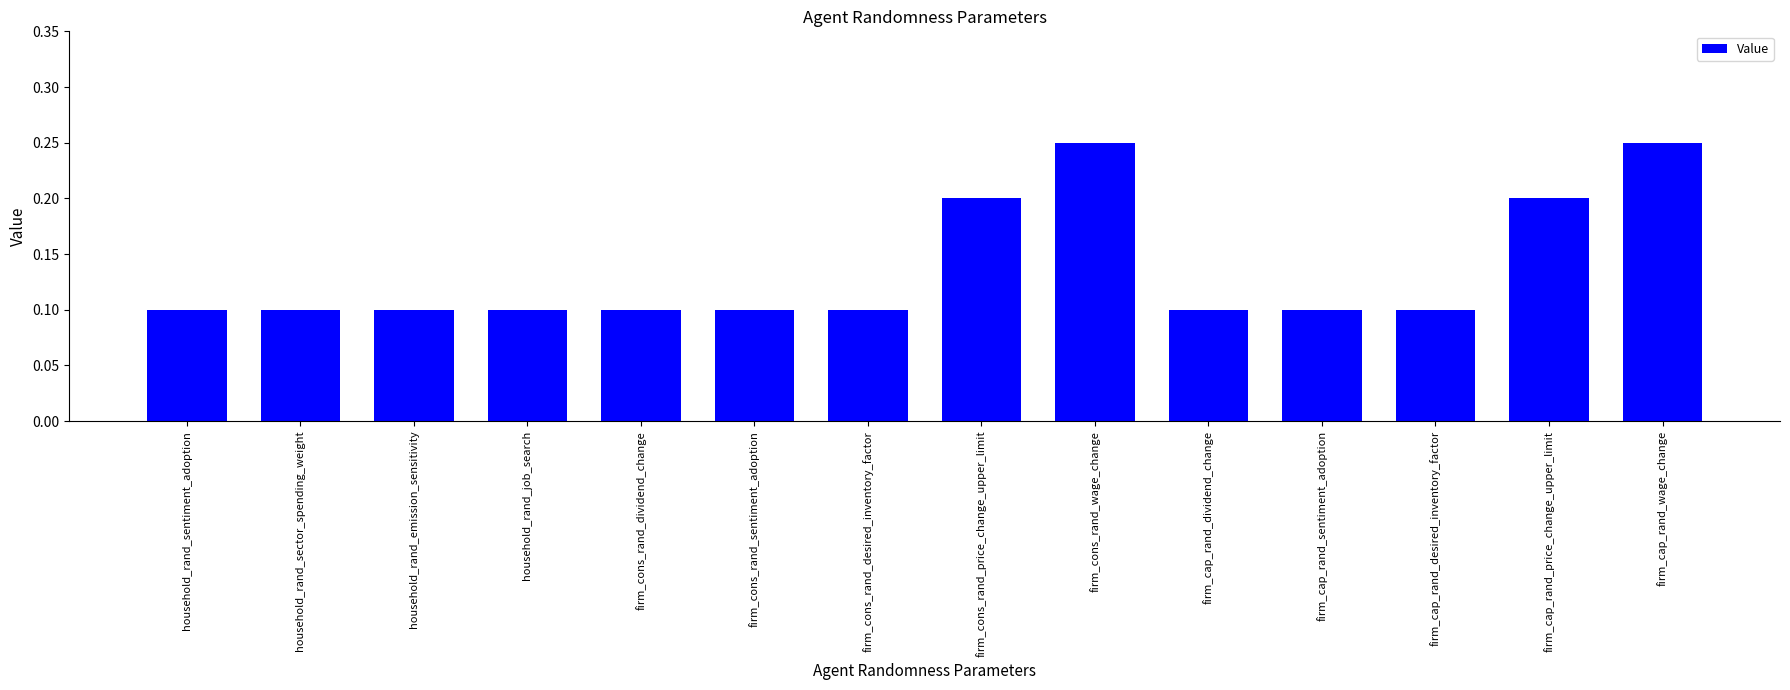

What position from the left is firm_cap_rand_dividend_change?

10